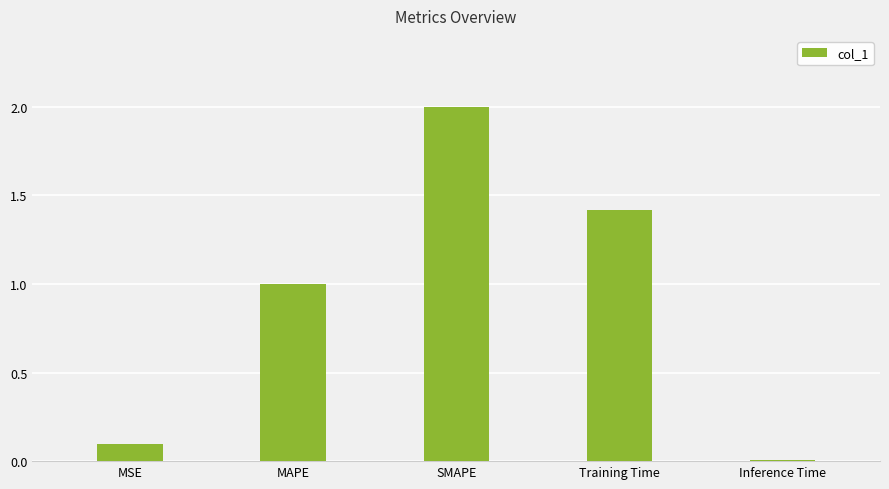

The chart shows a value of 1.6 at MAPE. True or false?

False